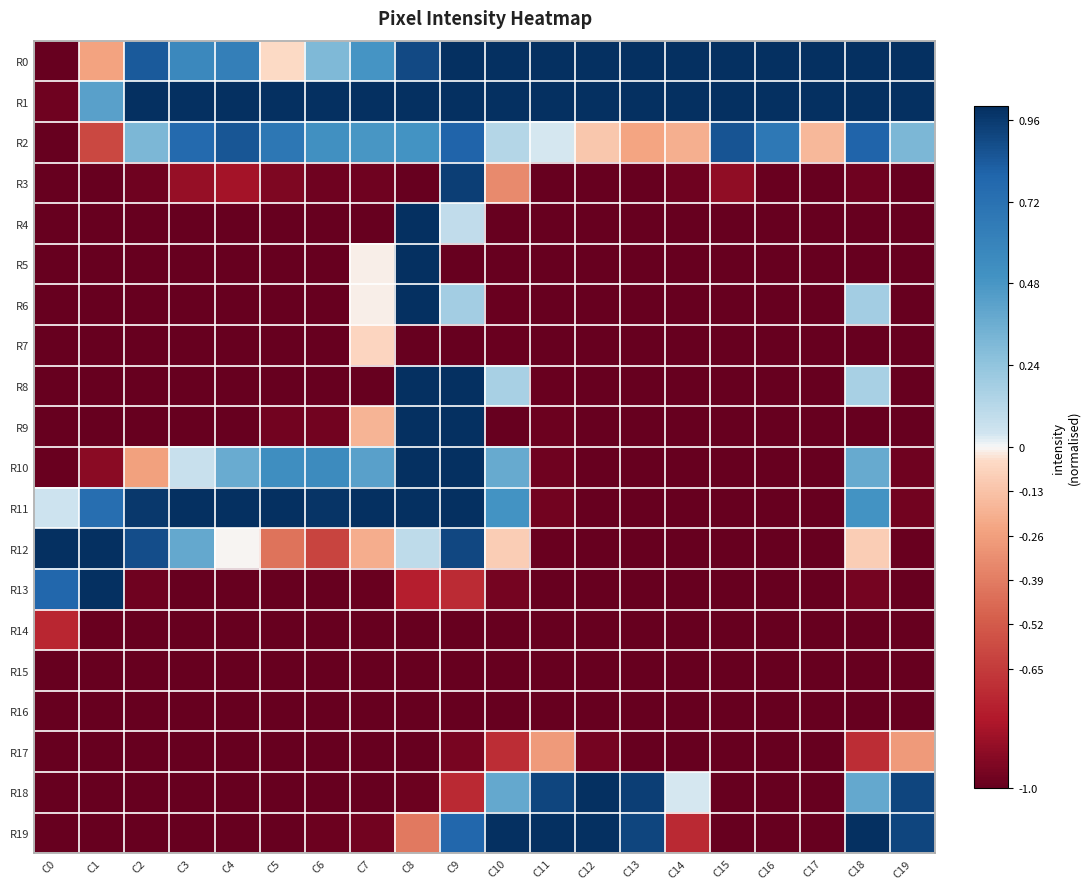

What is the difference between the highest and lowest values at C0?

2.0